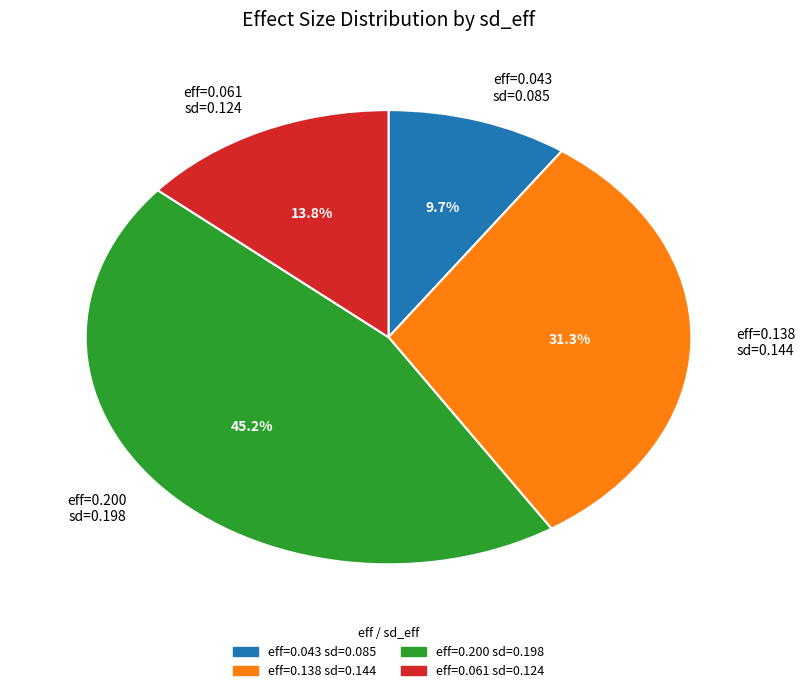

What is the largest slice in the pie chart?

eff=0.200 sd=0.198